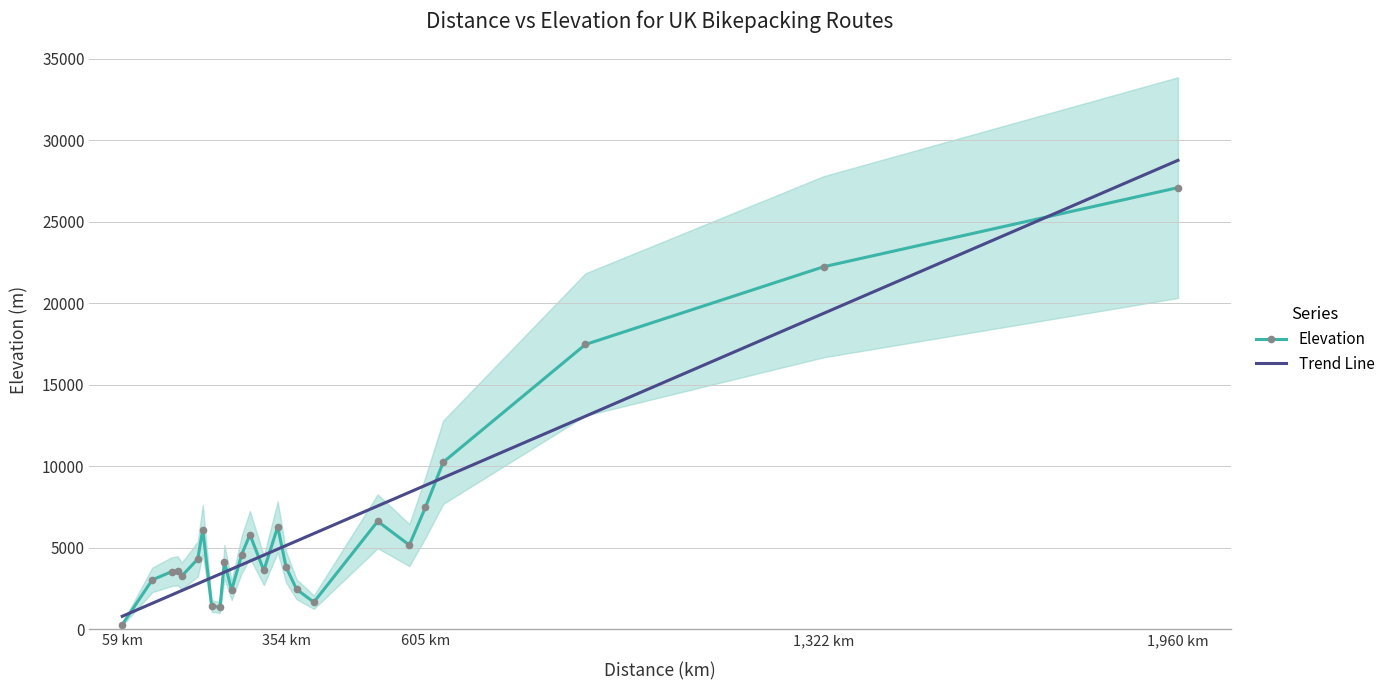

What is the highest value of the Elevation series?

27080